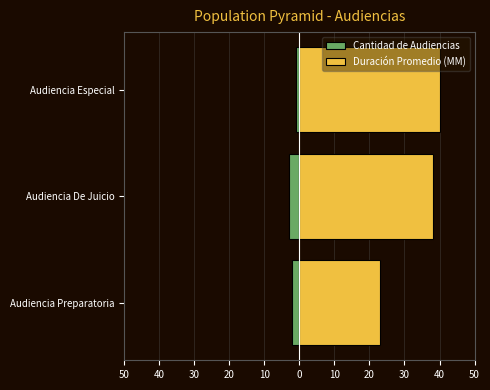

Which series changed the most between Audiencia De Juicio and Audiencia Especial?

Cantidad de Audiencias